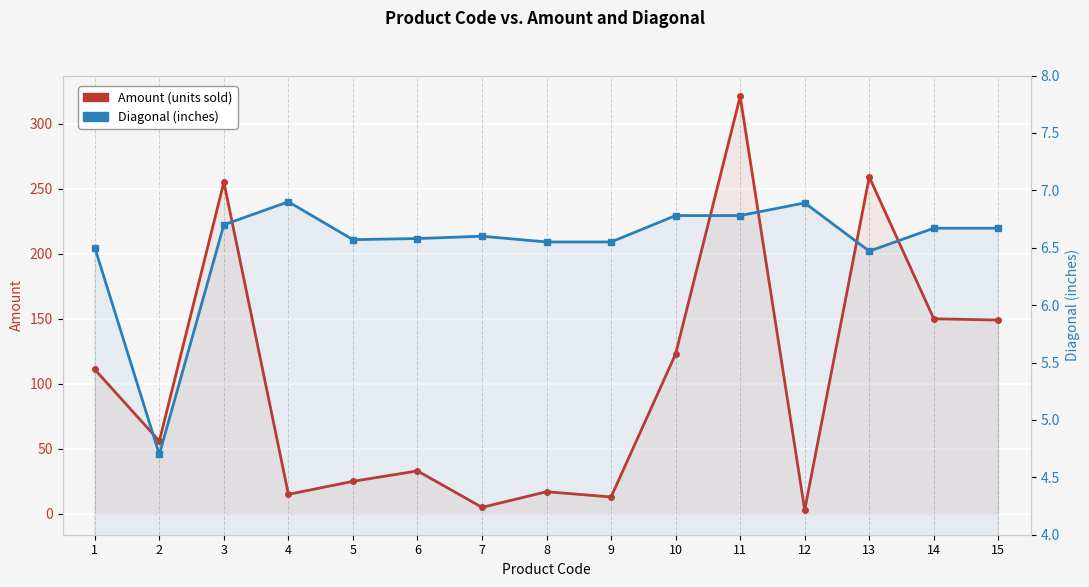

Which category has the highest value across all series?

11